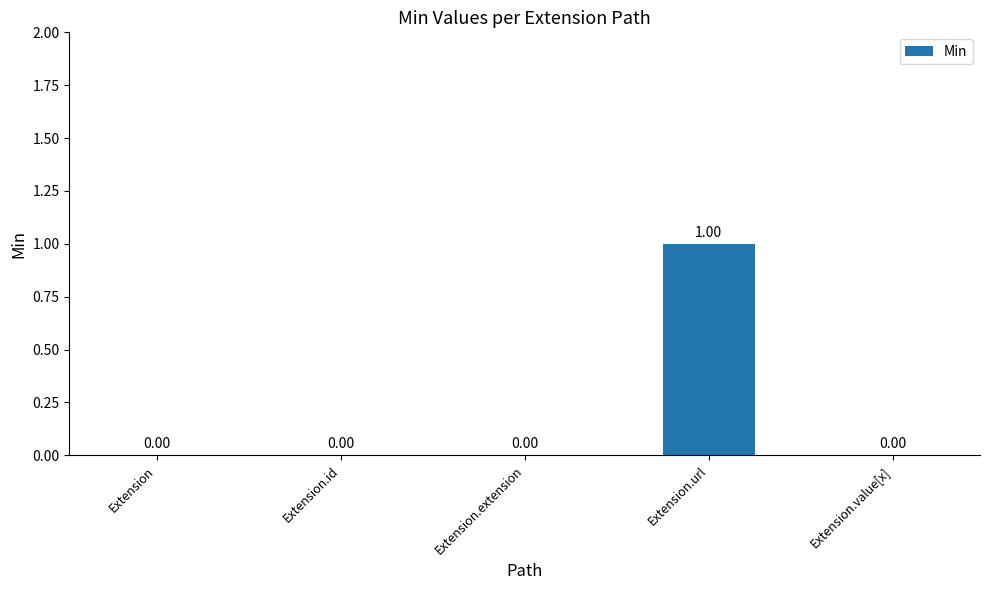

Which has a higher value, Extension.value[x] or Extension.url?

Extension.url